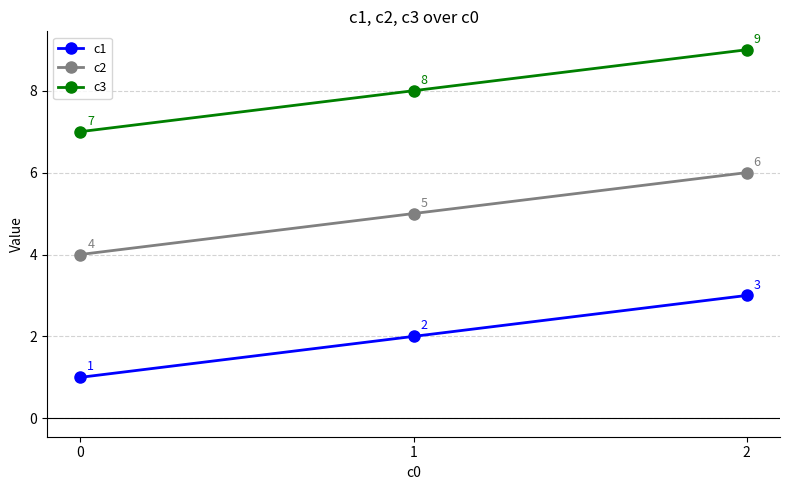

What is the difference between the highest and lowest values at 0?

6